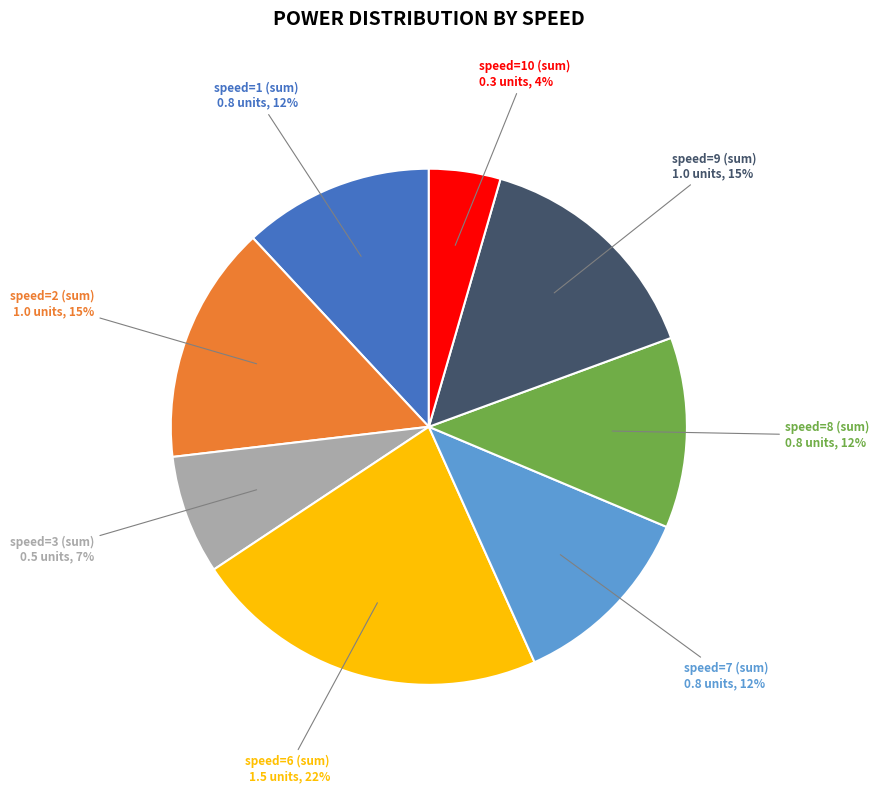

To the nearest percent, what percentage of the pie is speed=10 (sum)?

4%